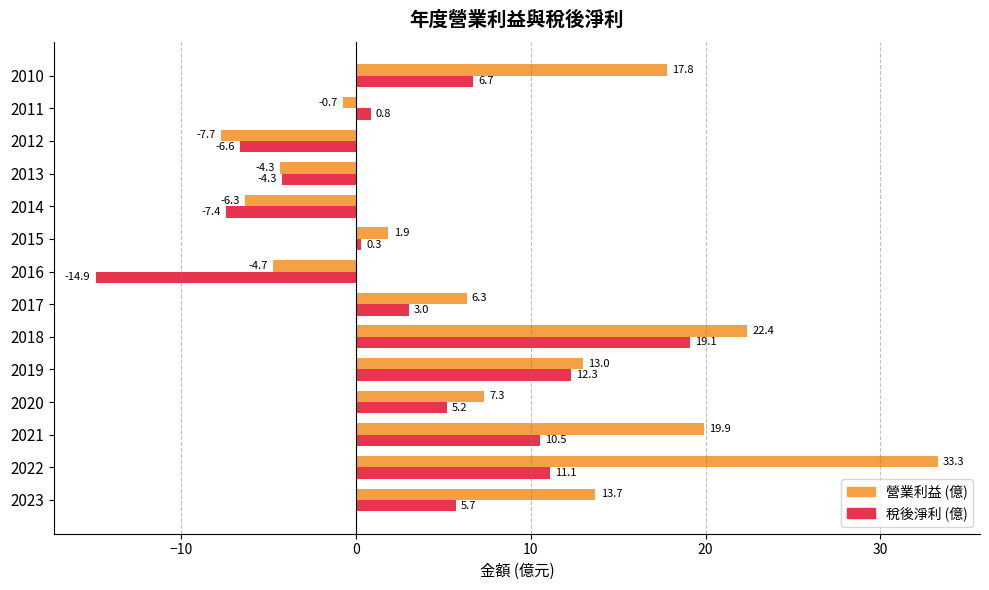

Rank the categories by 稅後淨利 (億) value from lowest to highest.

2016, 2014, 2012, 2013, 2015, 2011, 2017, 2020, 2023, 2010, 2021, 2022, 2019, 2018